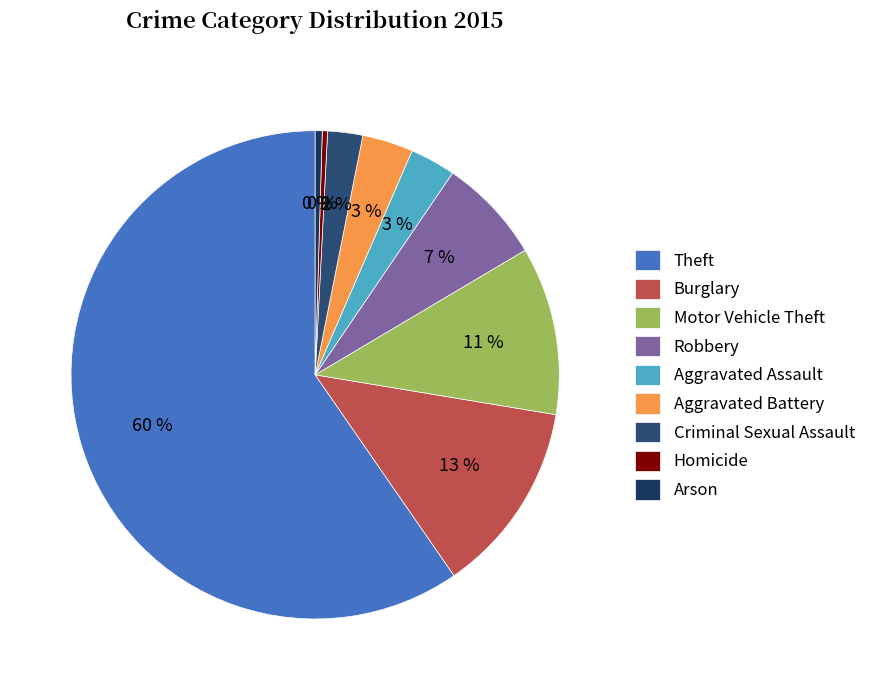

What is the change in value from Burglary to Aggravated Assault?

-84